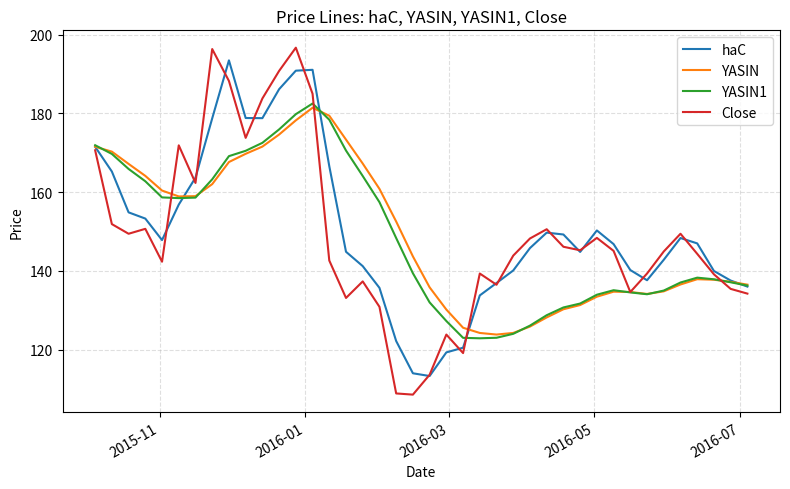

At how many categories does at least one series exceed 138?

34